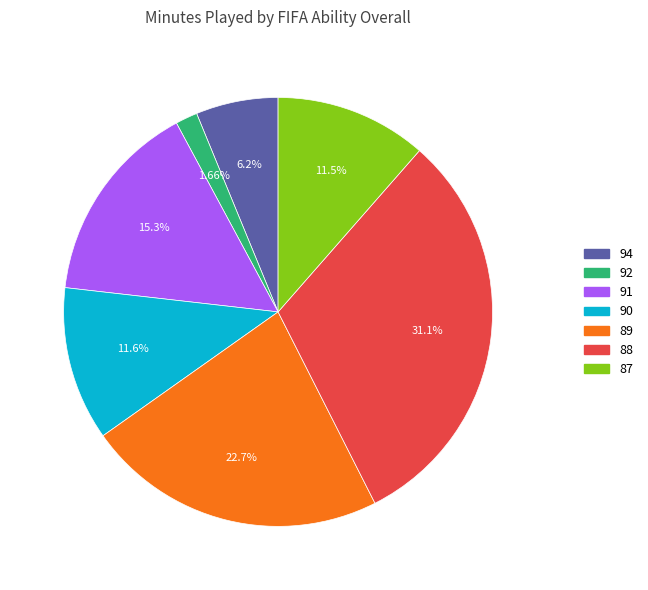

How many segments does this pie chart have?

7